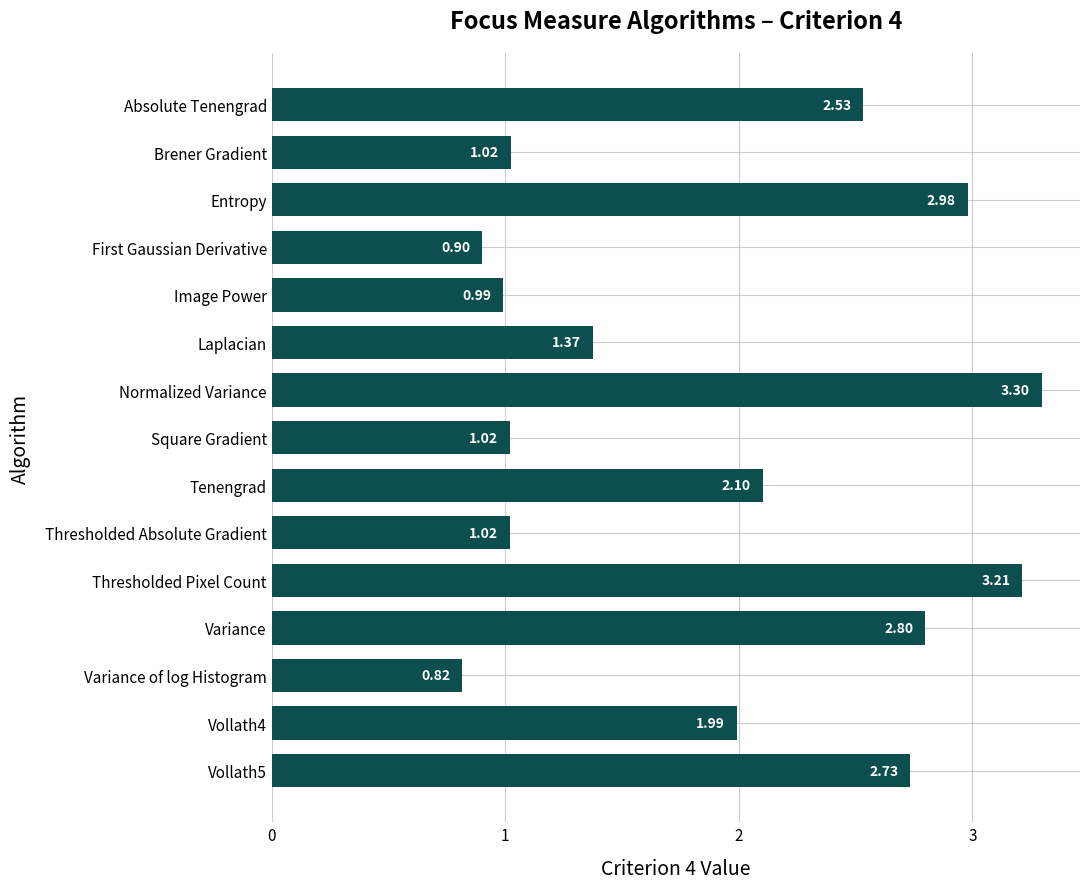

At which category does the chart reach its peak across all series?

Normalized Variance